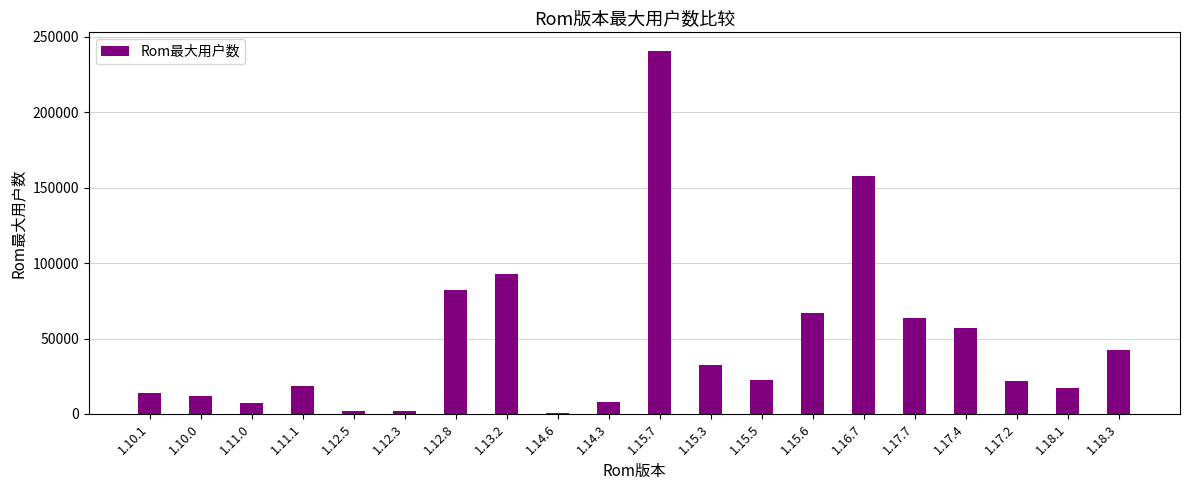

The chart shows a value of 1908 at 1.12.5. True or false?

True